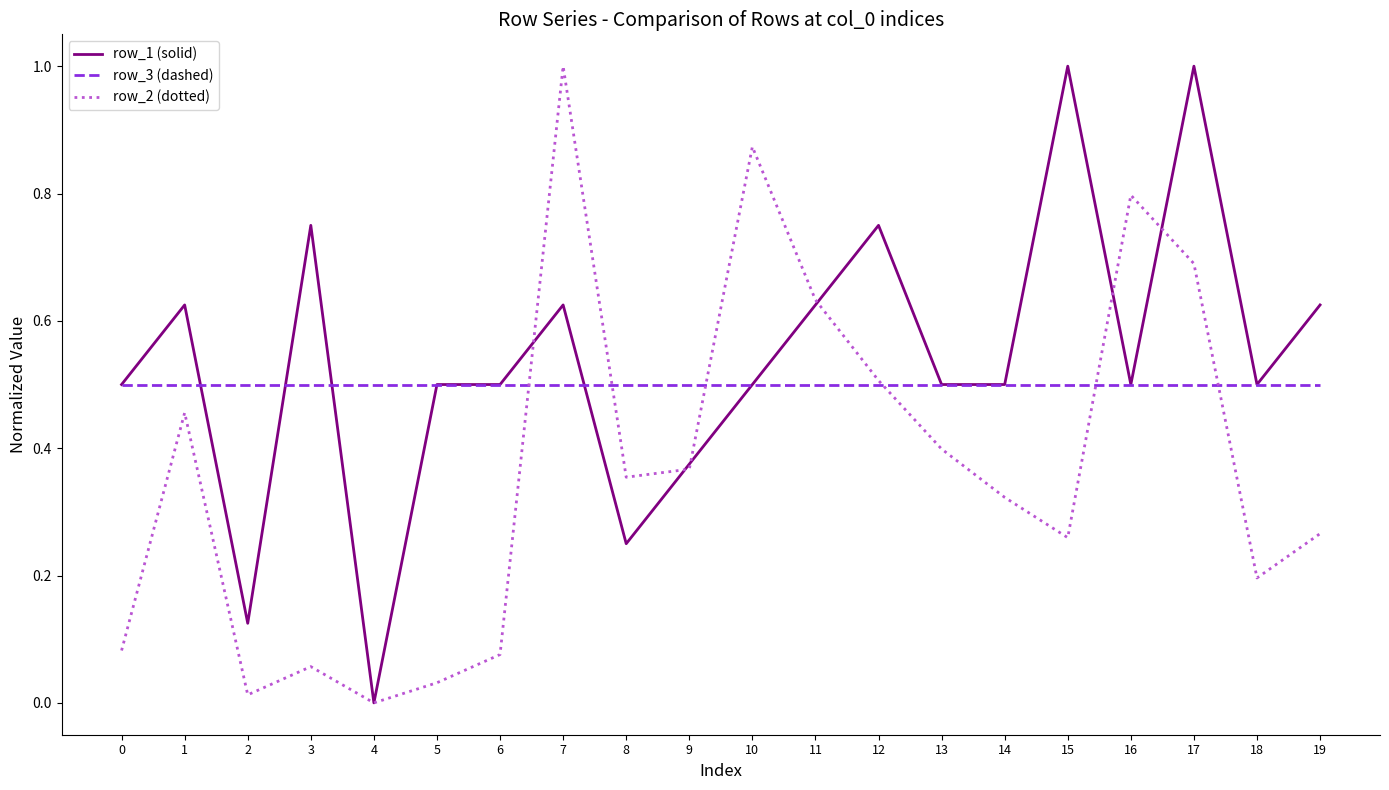

True or false: row_2 (dotted) and row_1 (solid) intersect in this chart.

True